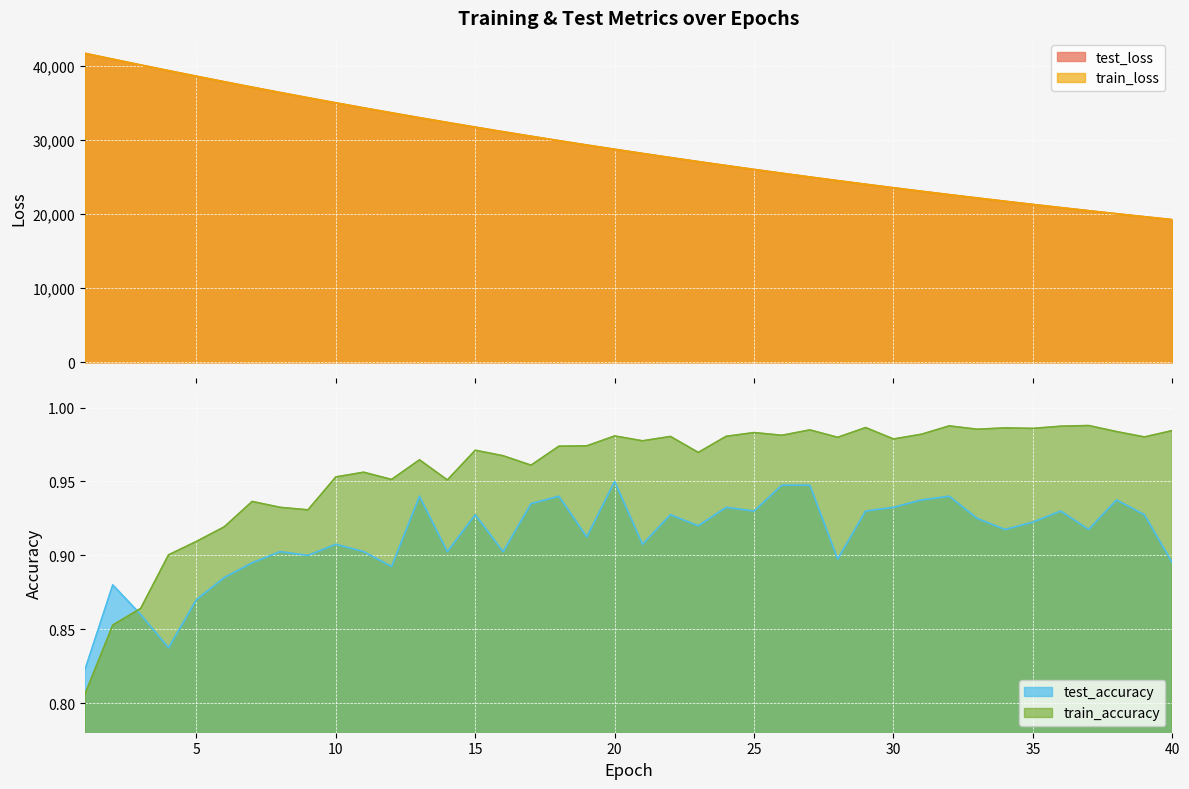

What is the sum of all test_loss values?

1166925.8